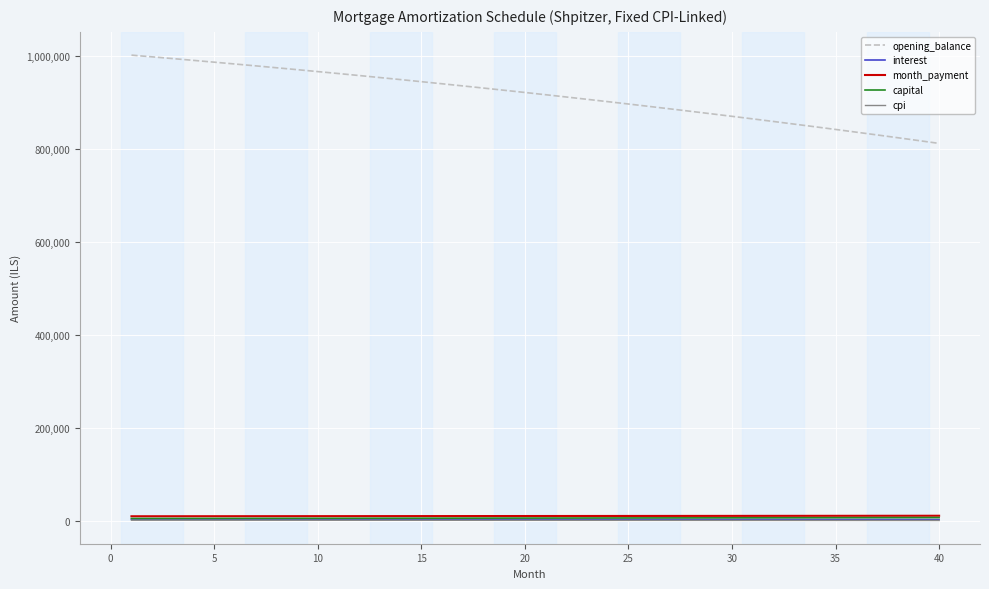

Which series has the largest range (max minus min)?

opening_balance